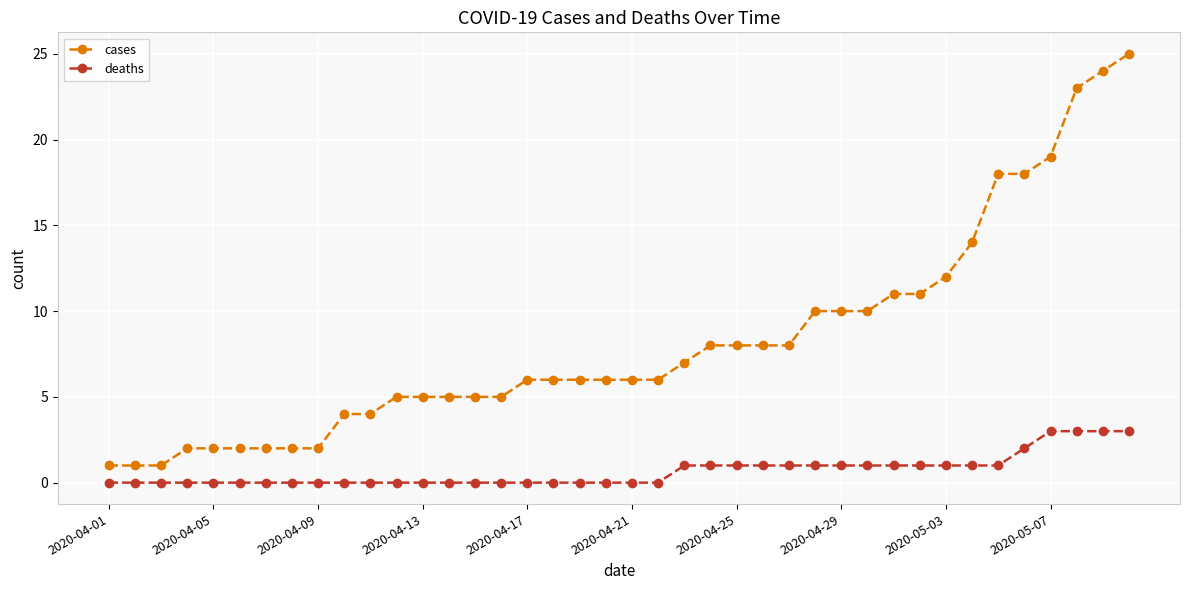

What is the greatest value displayed?

25